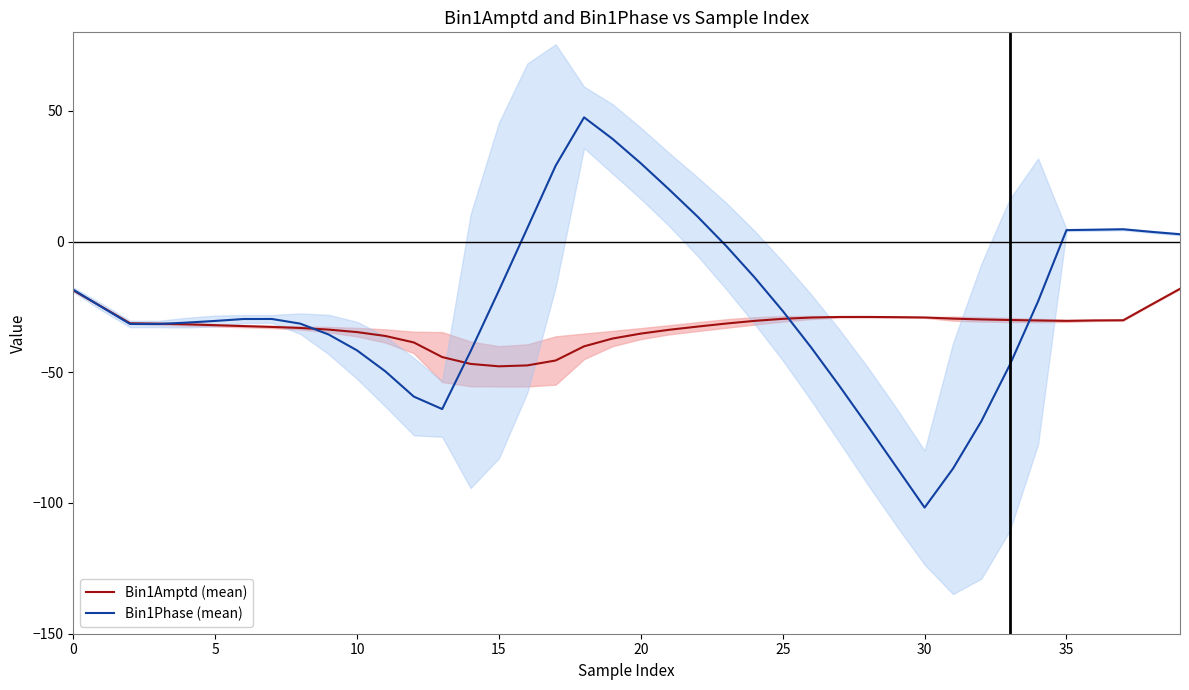

Does the chart have visible grid lines?

No